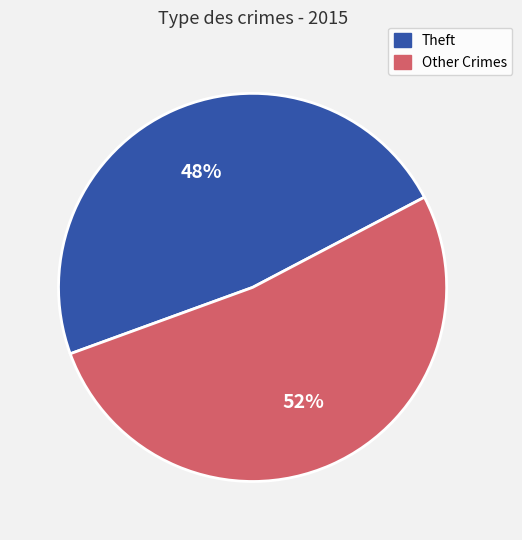

Is there any slice that represents more than half of the pie?

Yes